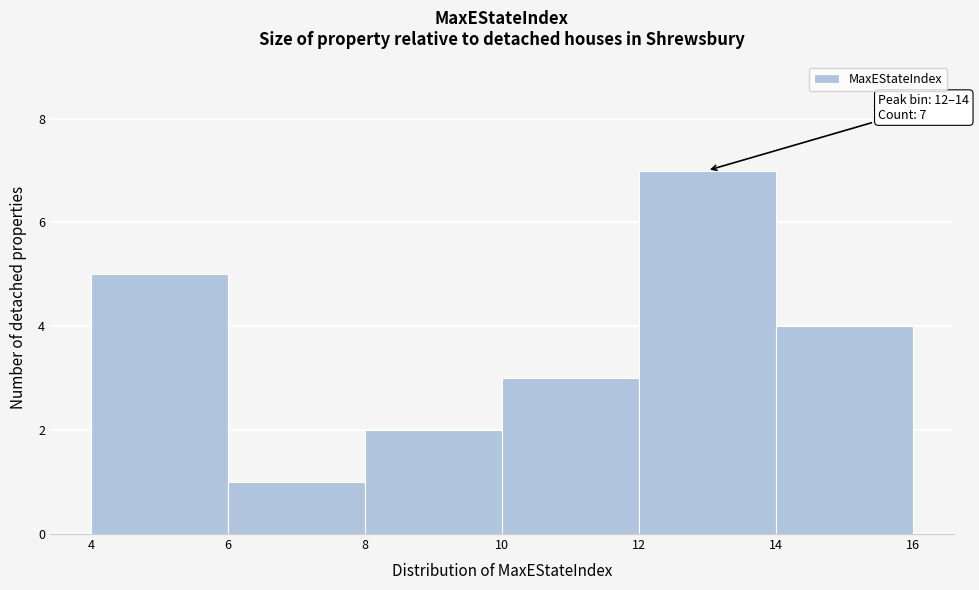

Over which range of the x-axis is the bar tallest?

12 to 14